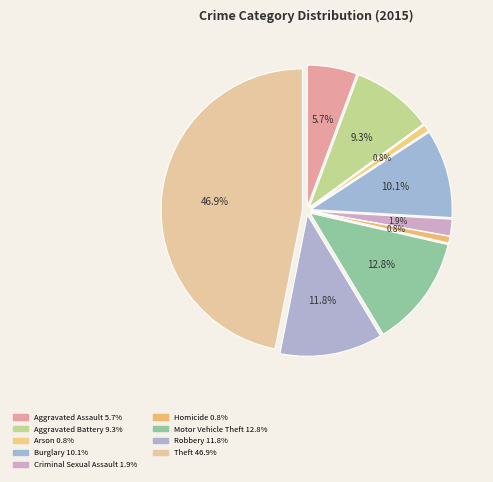

Which has a higher value, Aggravated Assault or Criminal Sexual Assault?

Aggravated Assault